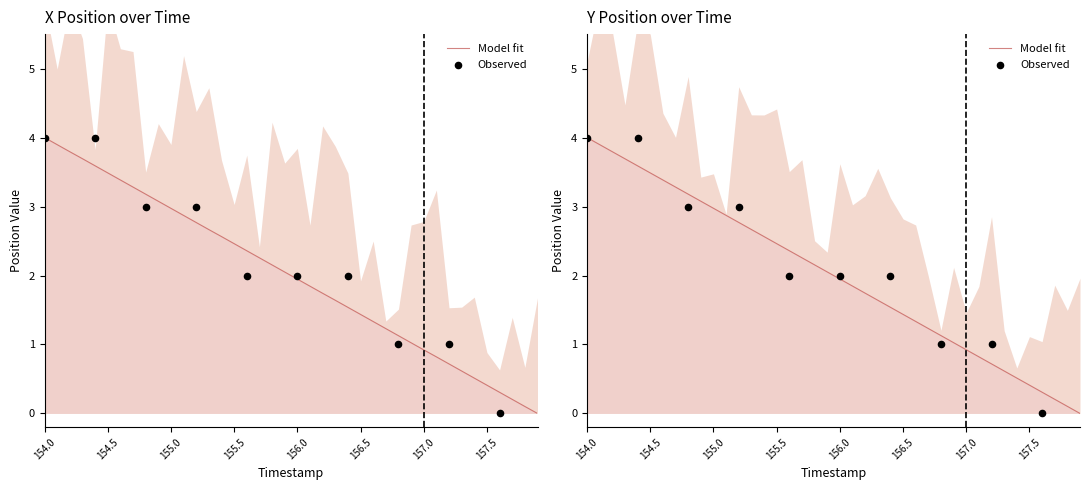

At which category is the sum across all series the highest?

154.0